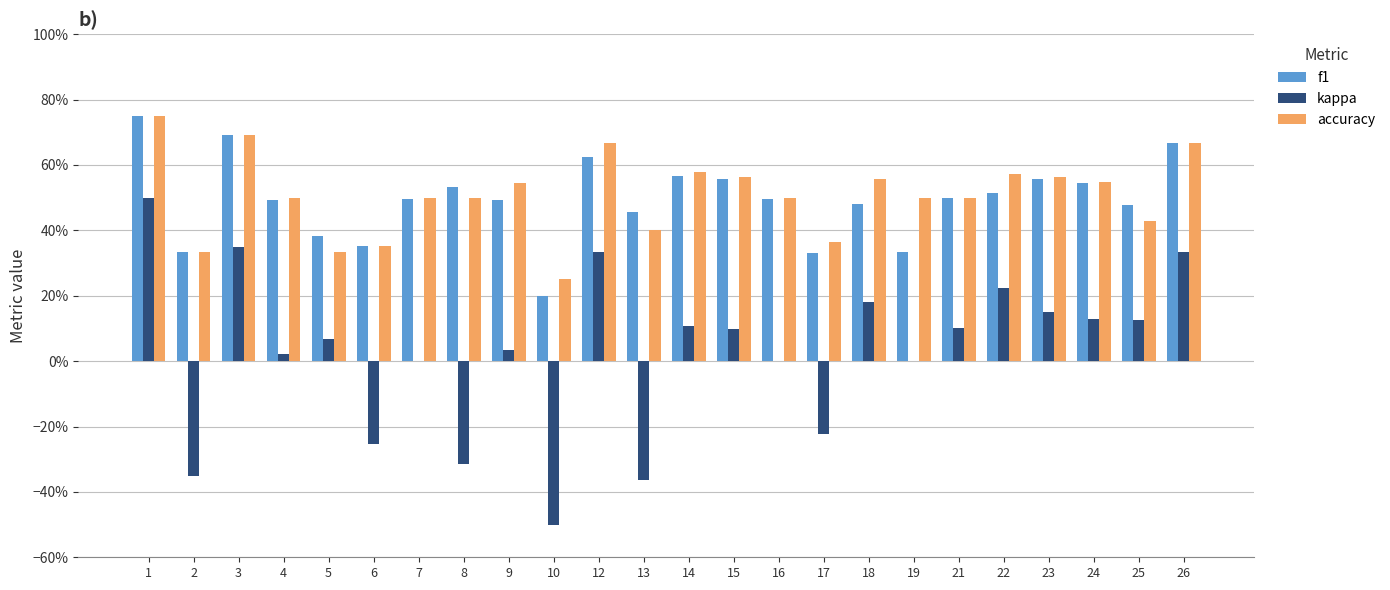

Are the bars horizontal?

No